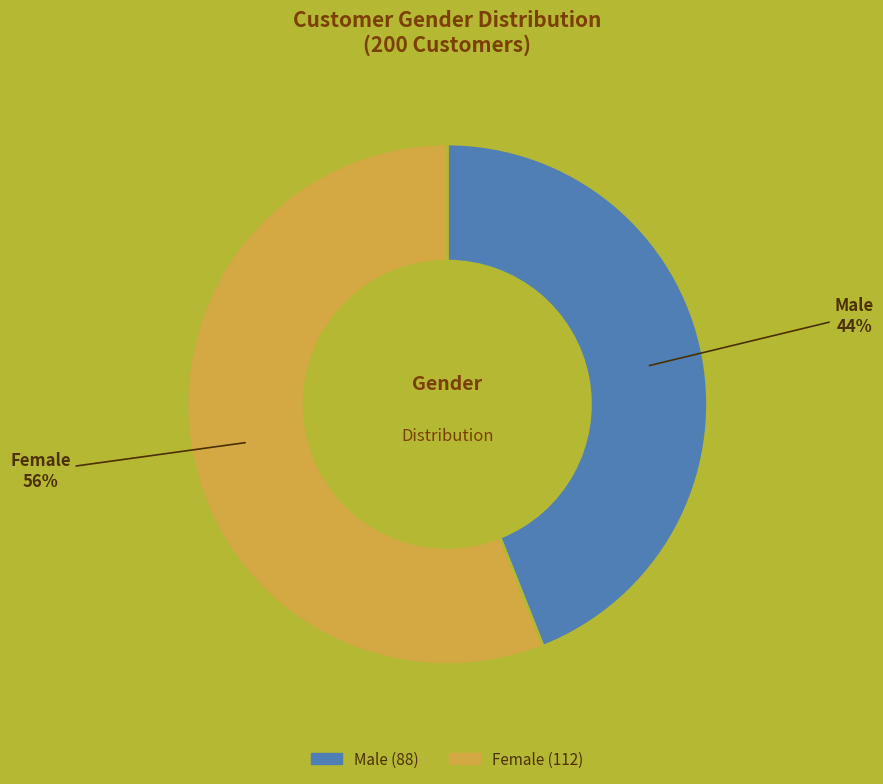

Combined, do Female and Male account for over 50%?

Yes